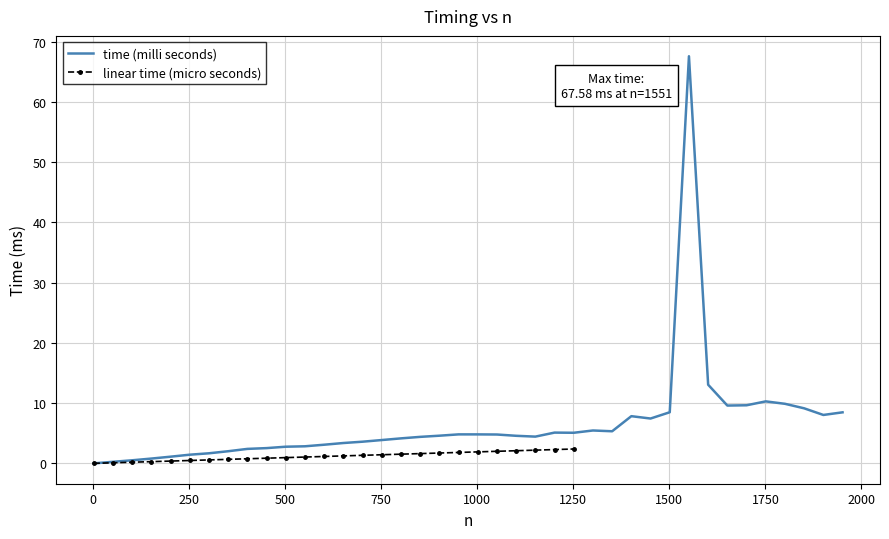

Reading right to left, list all the values displayed in this chart.

8.5	8.0	9.1	9.9	10.3	9.6	9.6	13.1	67.6	8.5	7.4	7.8	5.3	5.5	5.1	5.1	4.4	4.6	4.8	4.8	4.8	4.6	4.4	4.2	3.9	3.6	3.4	3.1	2.8	2.8	2.5	2.4	2.0	1.7	1.4	1.1	0.8	0.5	0.3	0.0